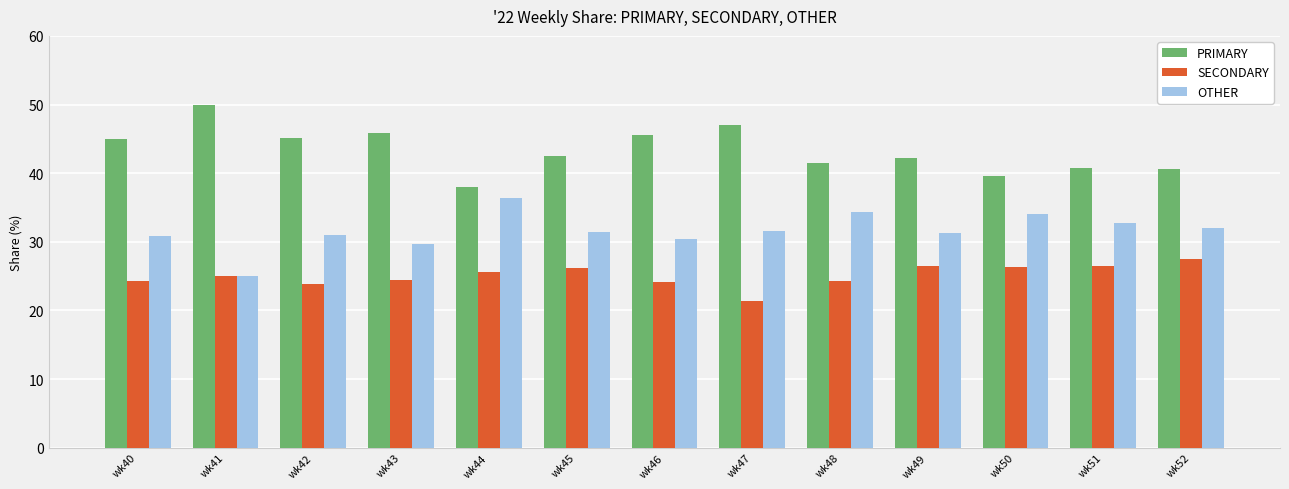

List the series in order of their overall mean, highest first.

PRIMARY, OTHER, SECONDARY